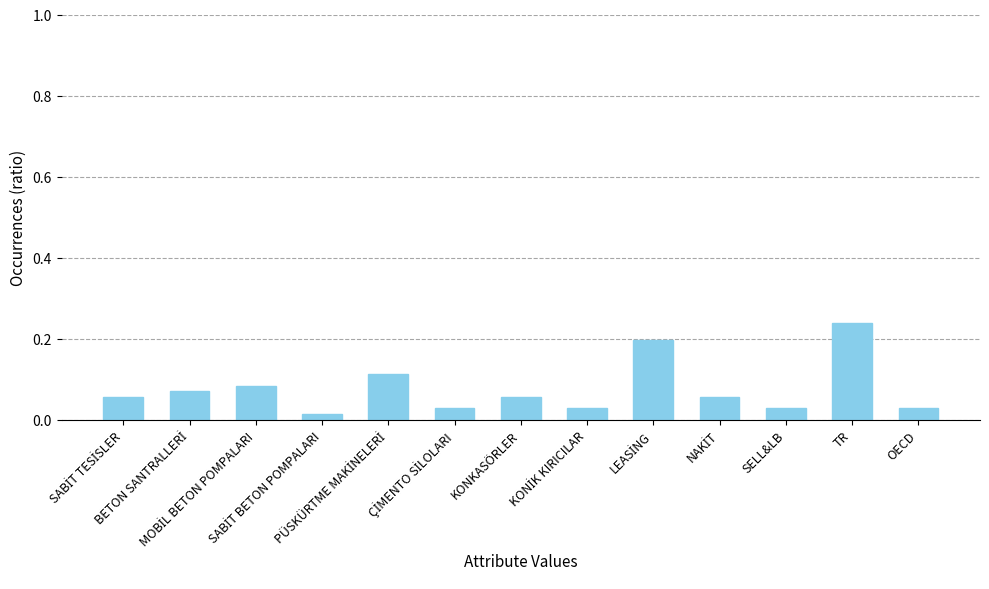

Which label corresponds to the smallest value in the chart?

SABİT BETON POMPALARI